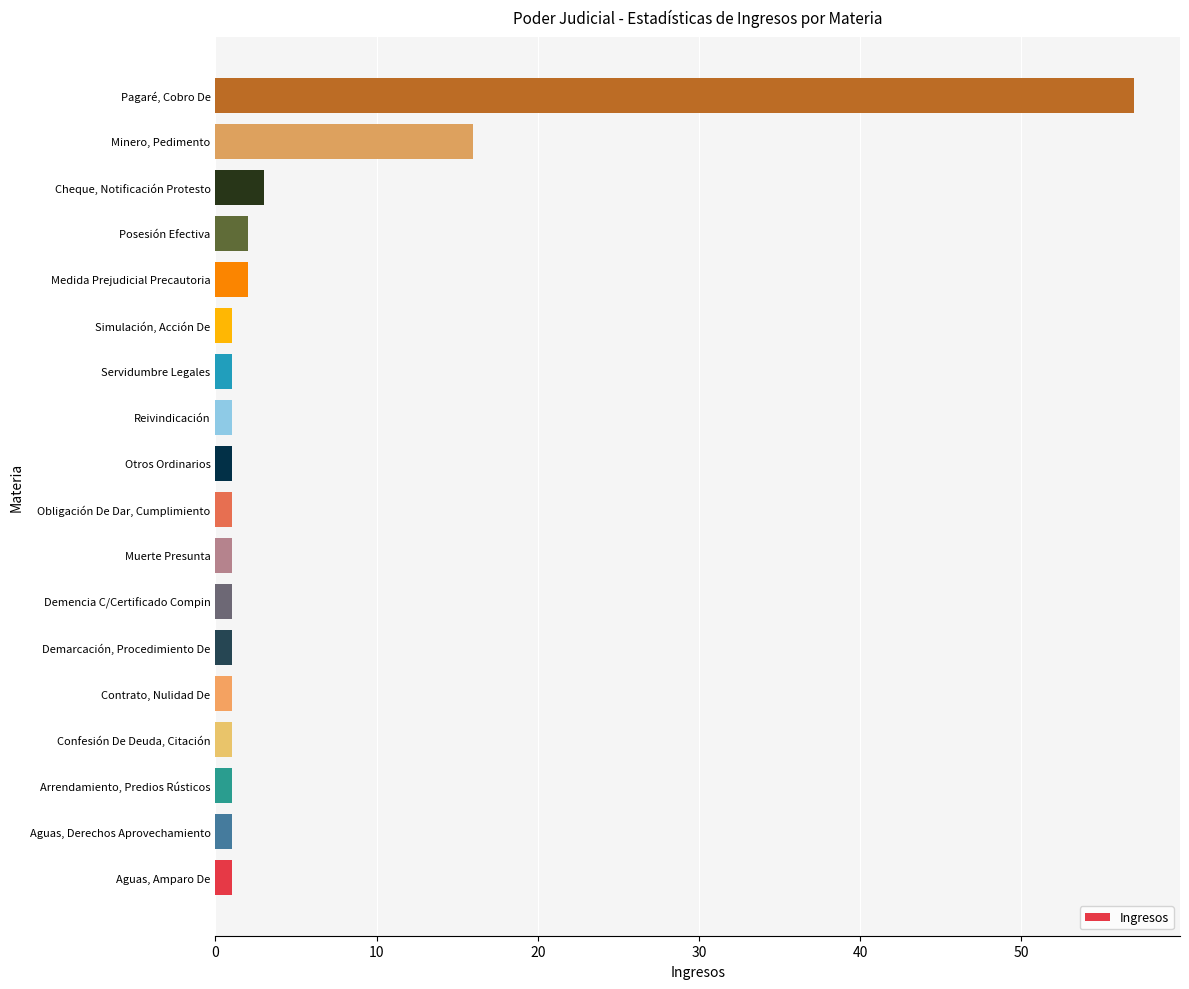

Which has a higher value, Minero, Pedimento or Arrendamiento, Predios Rústicos?

Minero, Pedimento